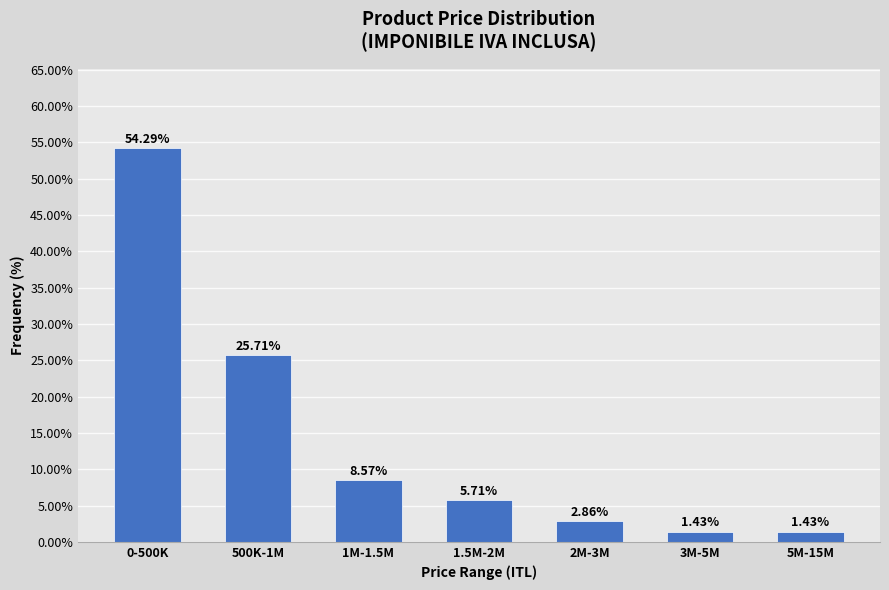

What is the sum of all values?

100.0